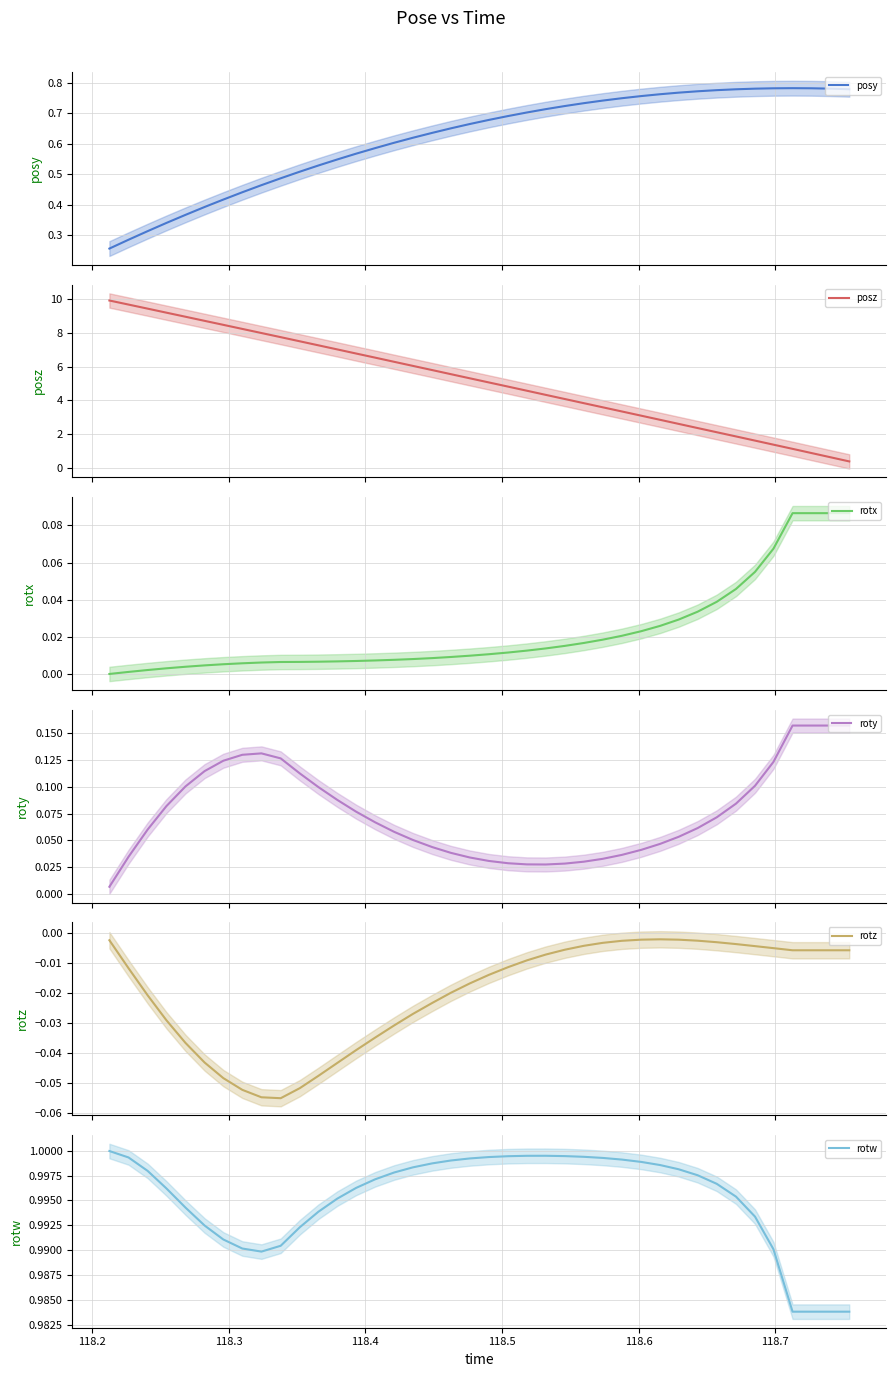

What is the lowest value of the posz series?

0.4